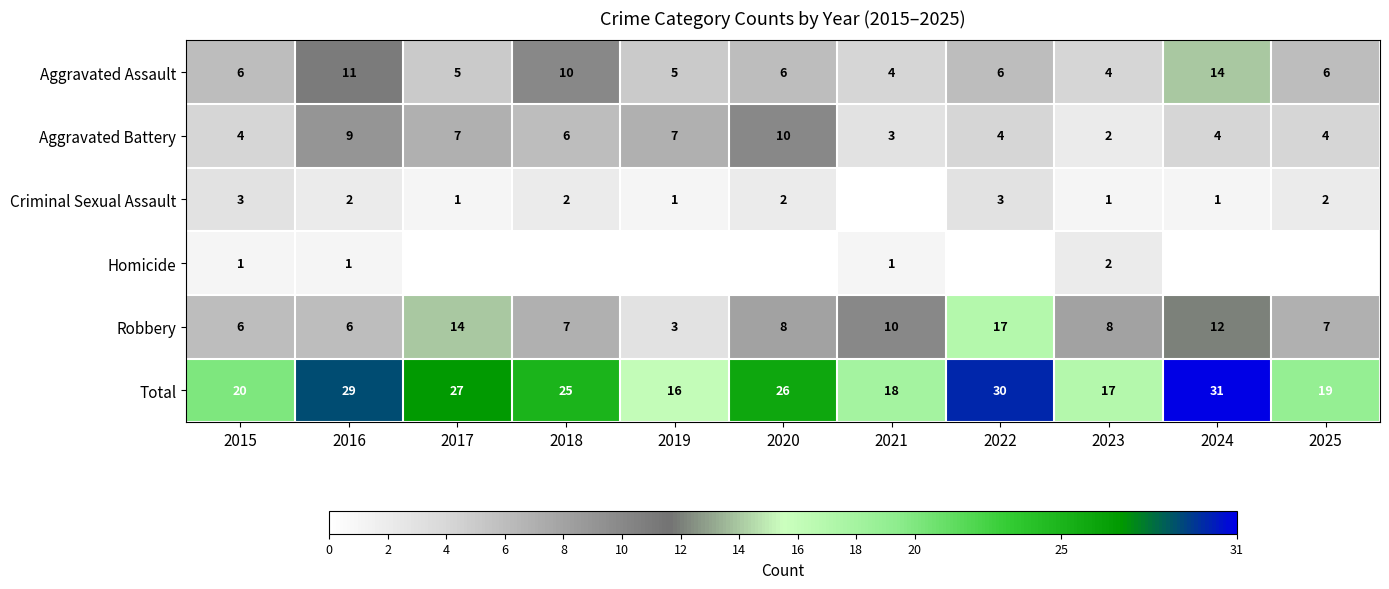

At how many categories does at least one series exceed 29?

2